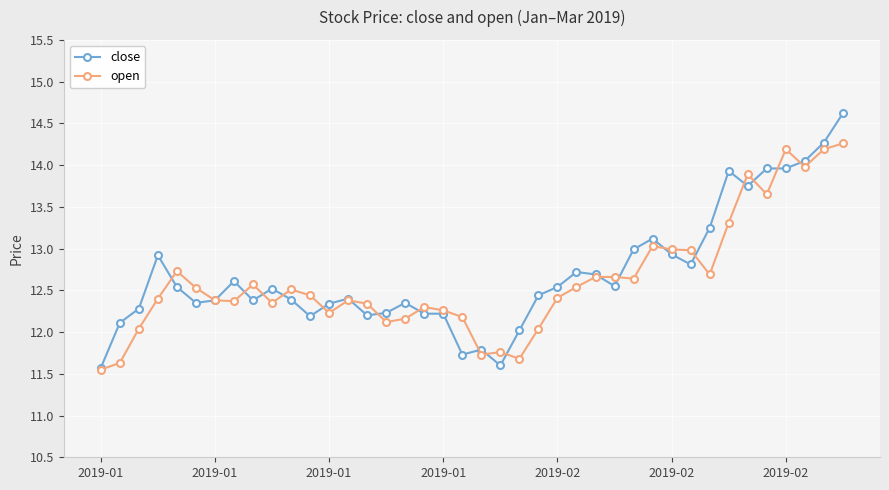

What is the value of the close point at the 3rd from the left?

12.3